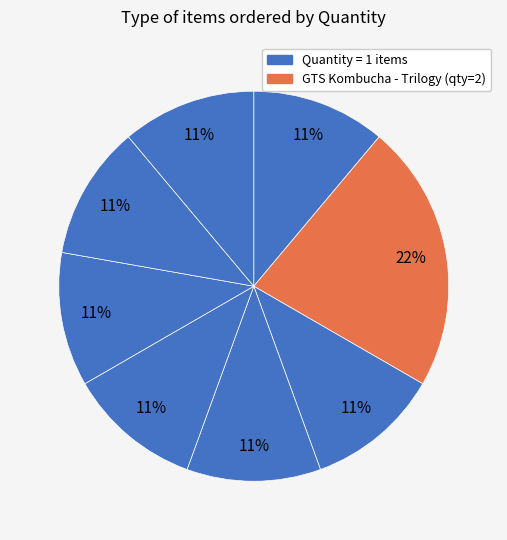

Count the number of slices in the pie.

8